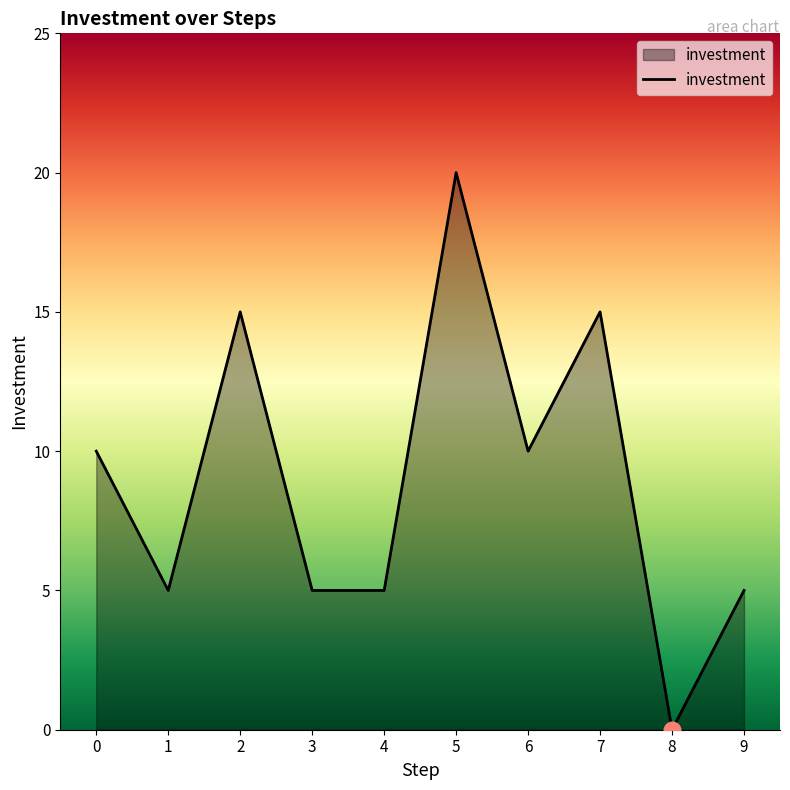

What is the ratio of the value at 0 to the value at 2?

0.7